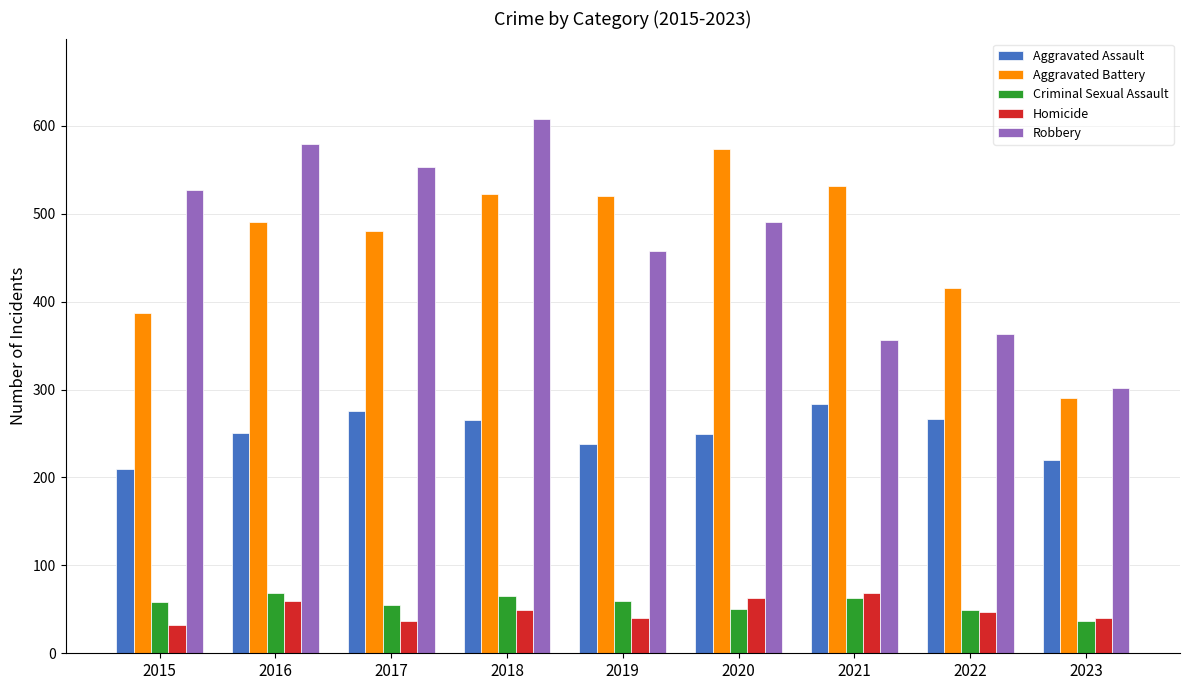

What is the difference between the maximum and minimum values in the Criminal Sexual Assault series?

32